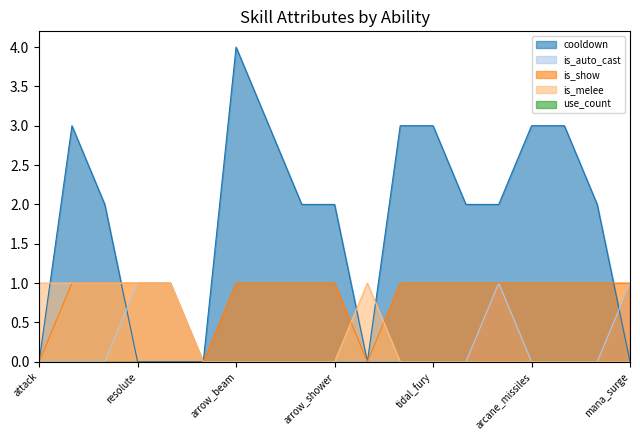

Which series has the largest total across all categories?

cooldown